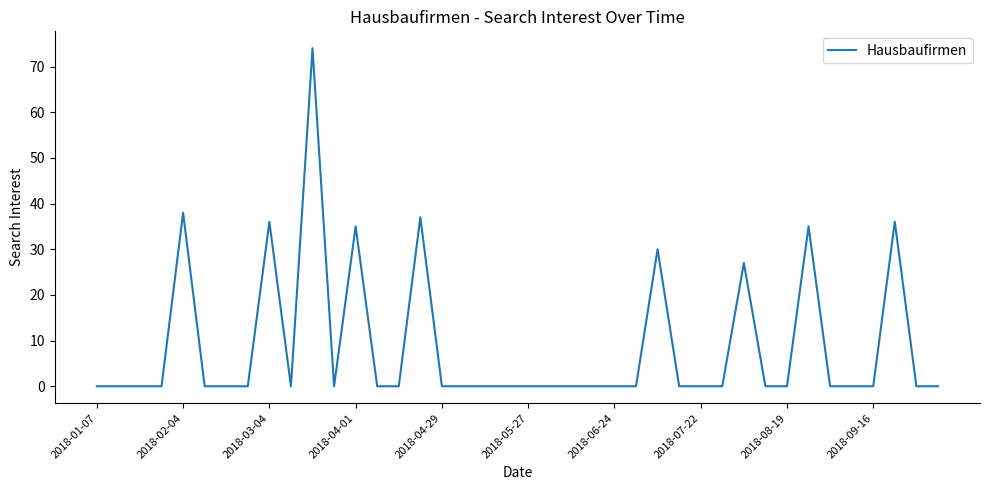

What is the maximum value shown in the chart?

74